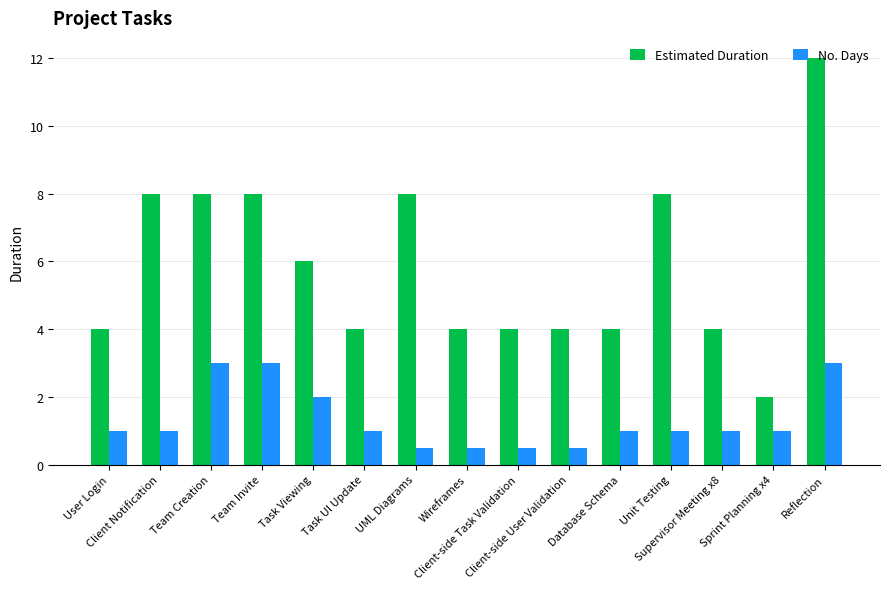

What position from the left is Client-side Task Validation?

9